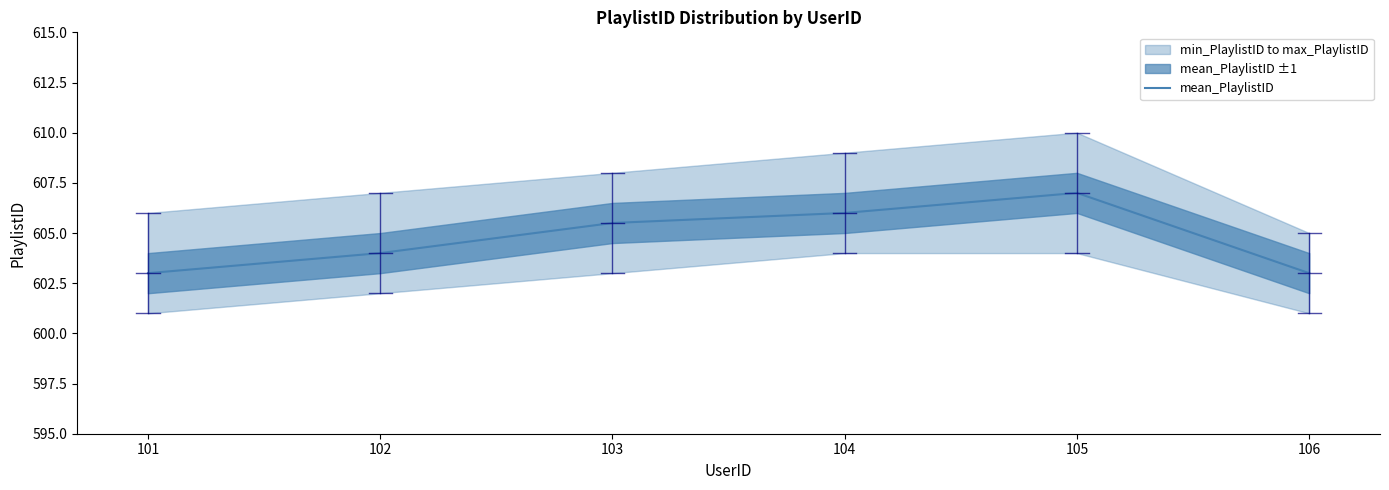

Reading left to right, extract all data points from this chart.

603.0	604.0	605.5	606.0	607.0	603.0